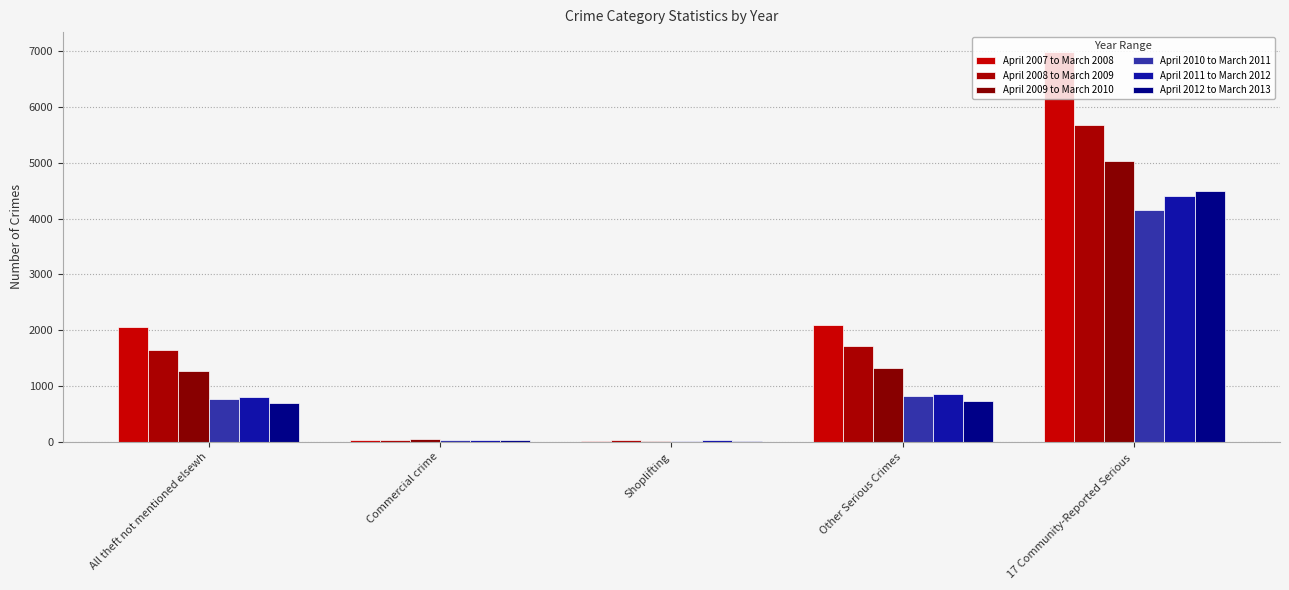

How many groups of bars are there?

5